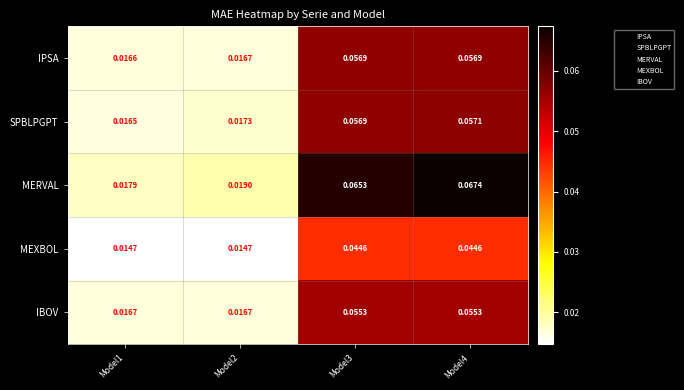

The SPBLPGPT series shows 1.6 at Model2. True or false?

False